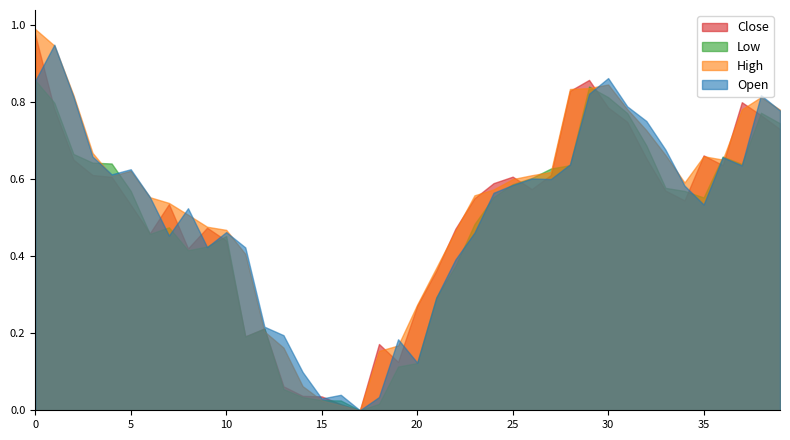

Is it true that Low equals 0.3 at 27?

False